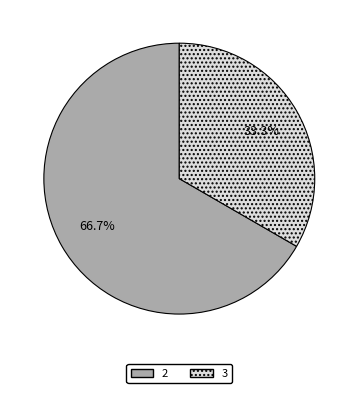

Is it true that 3 is 33% of the pie?

True